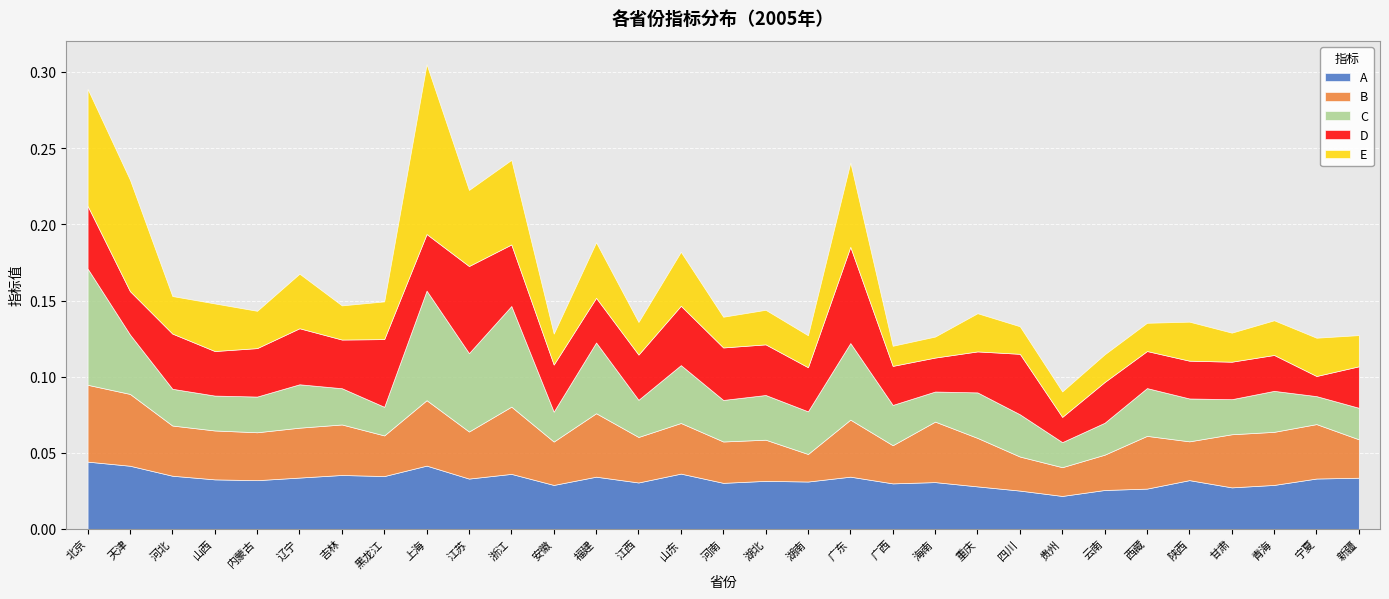

What position from the right is 宁夏?

2